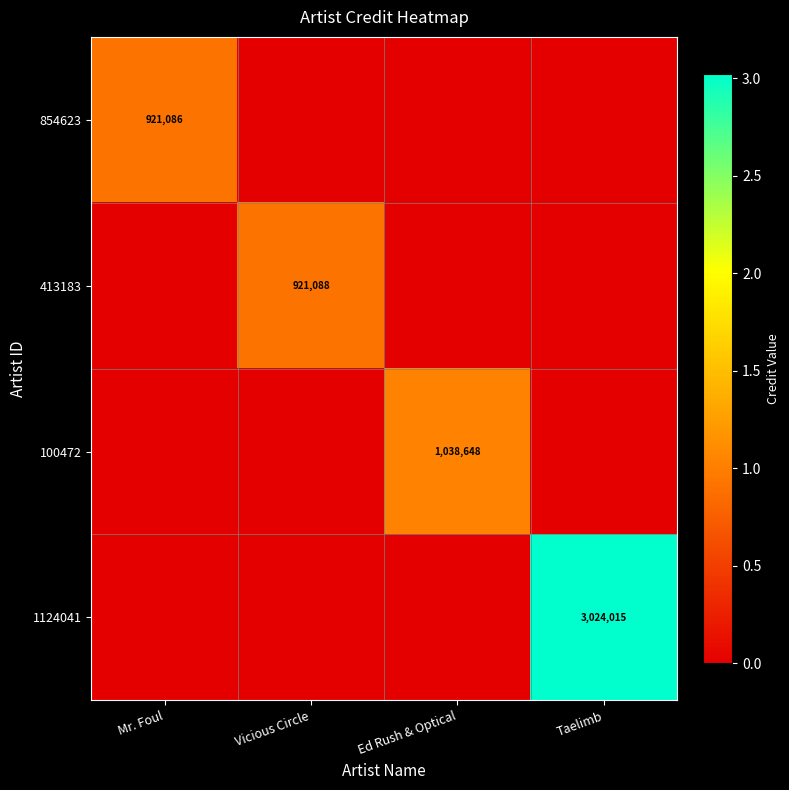

Which category has the highest value across all series?

Taelimb